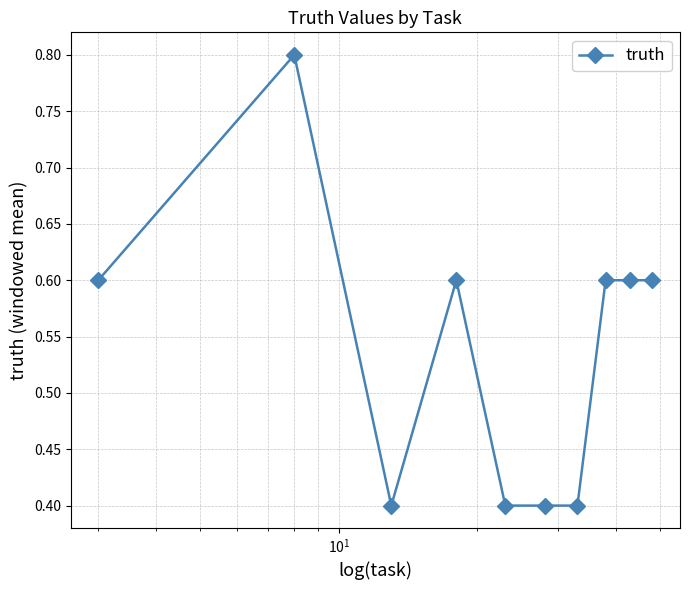

What is the smallest value displayed?

0.4